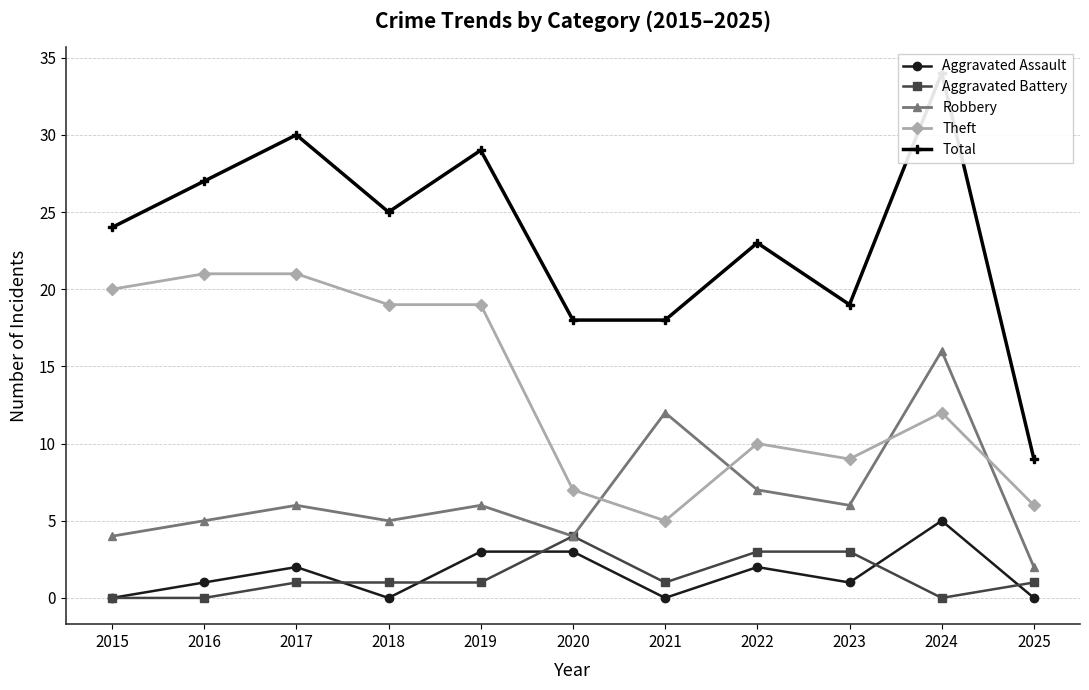

How many interior local peaks does the Aggravated Battery series have?

1